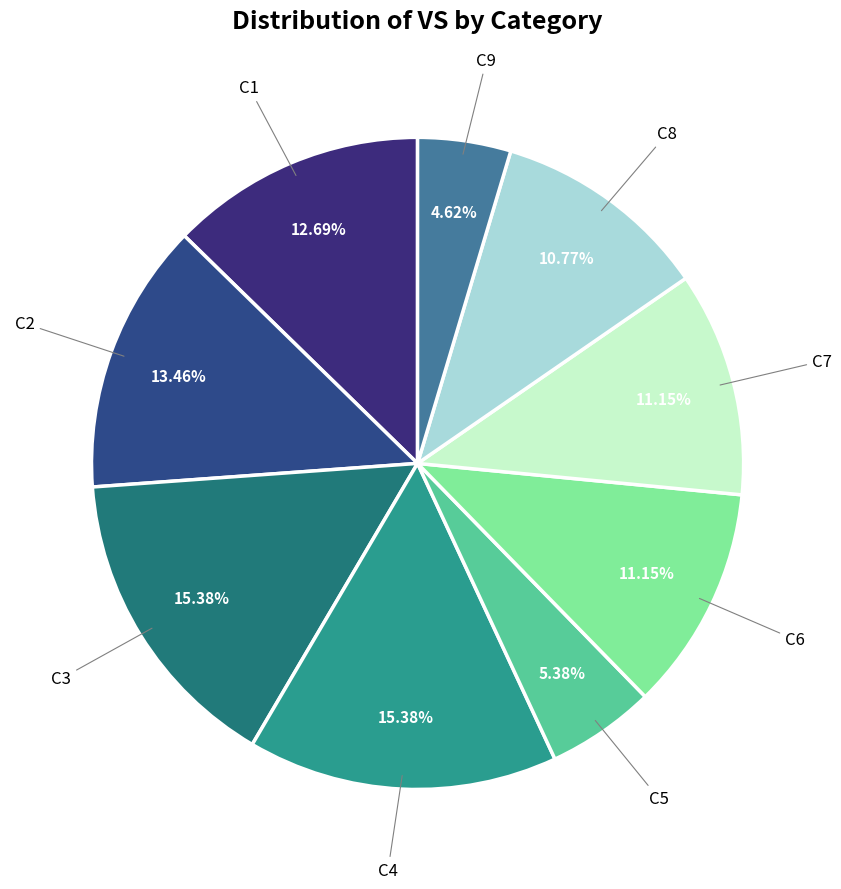

To the nearest percent, what is the difference between the largest and smallest slice percentages?

11%